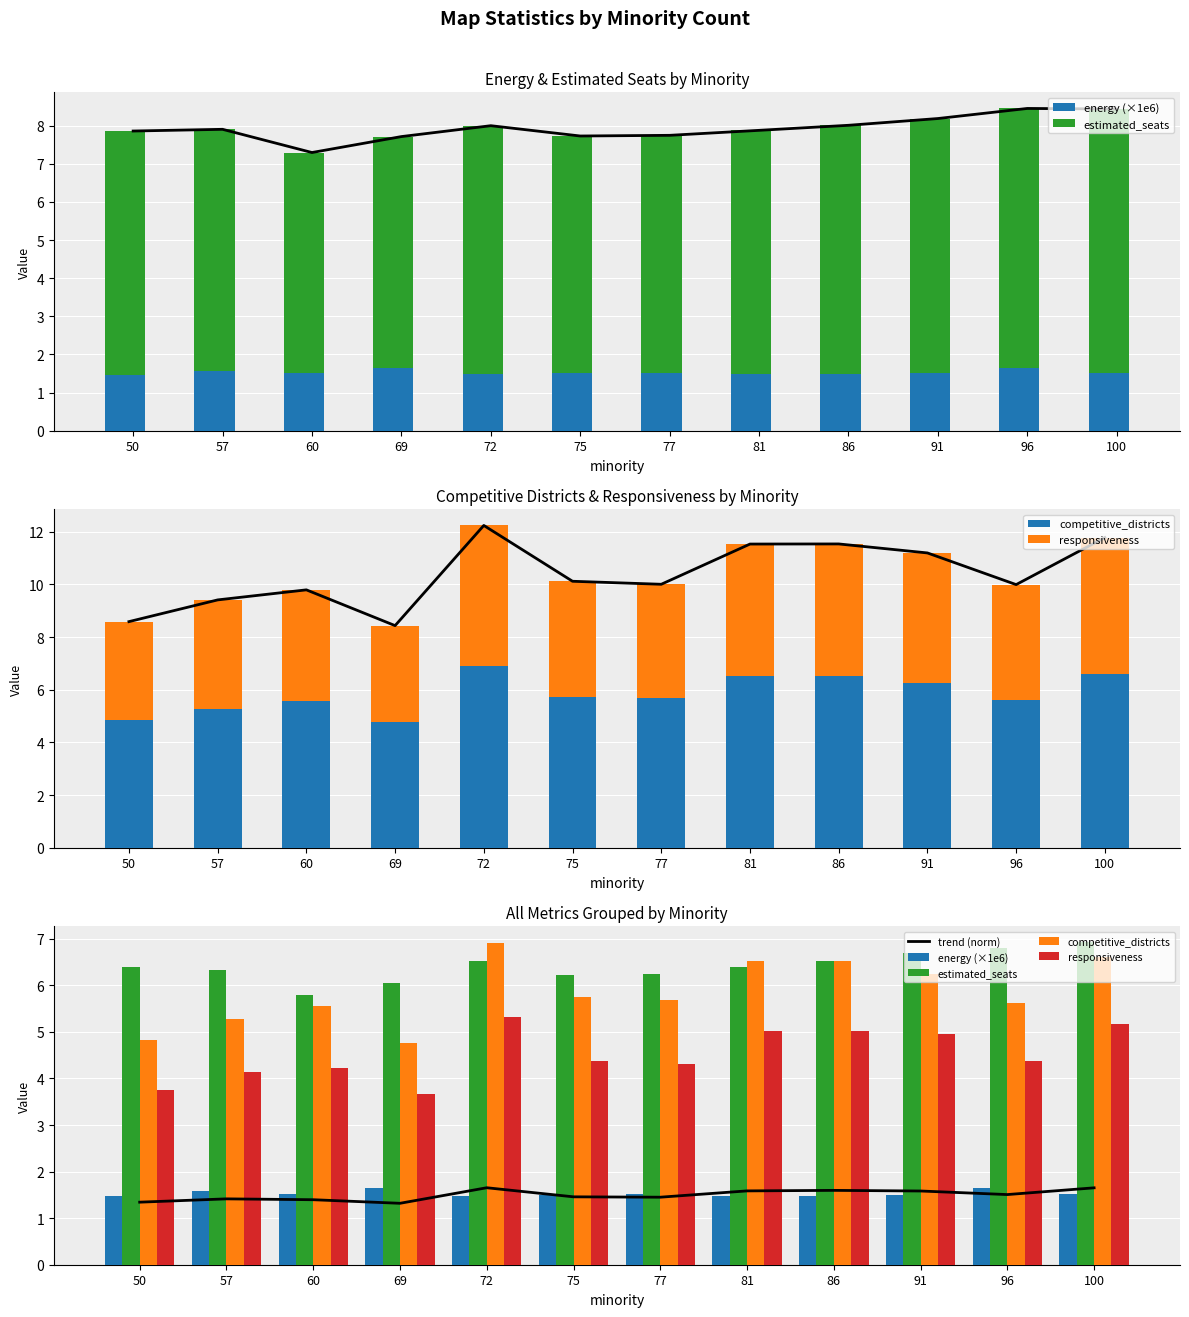

Are the bars grouped side by side (vs. stacked)?

Yes